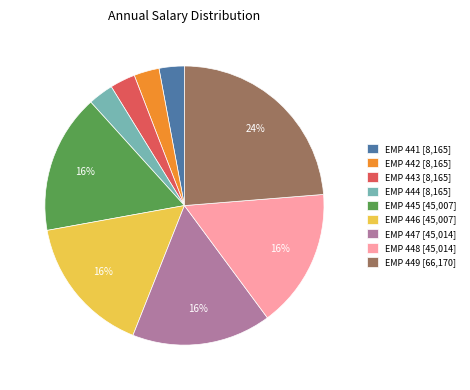

Do EMP 443 [8,165] and EMP 448 [45,014] together represent more than half of the pie?

No